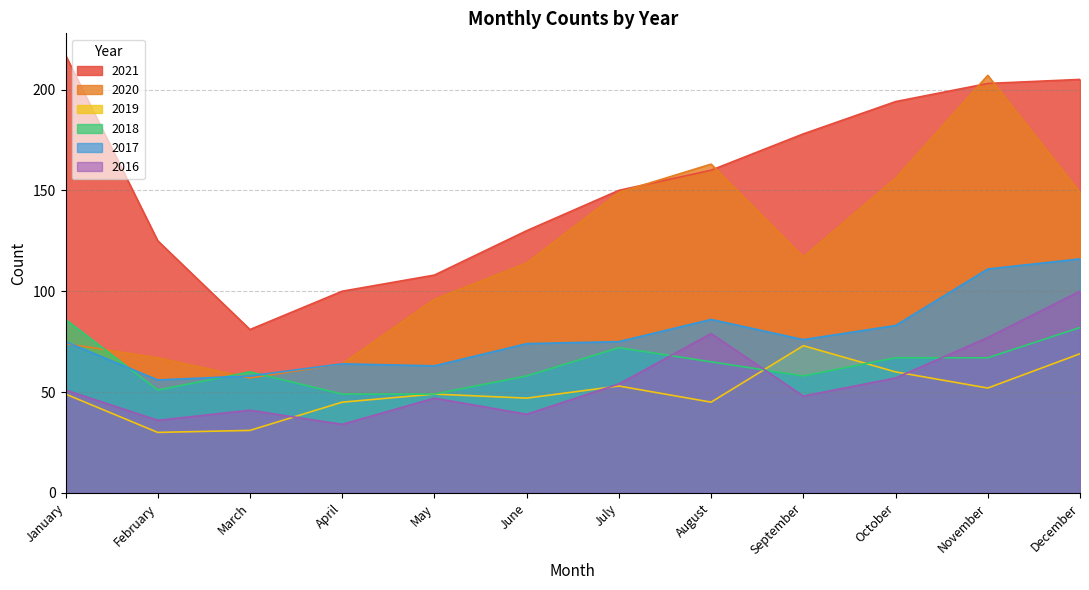

What is the total value across all series at January?

552